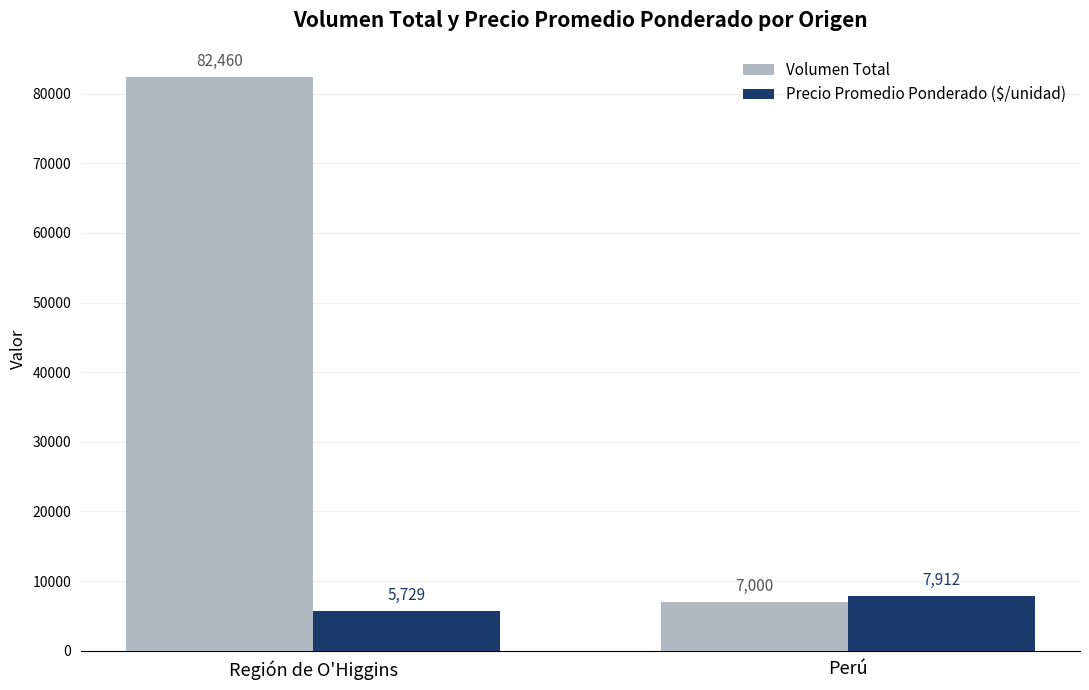

Reading left to right, transcribe all the data shown in this chart.

Volumen Total: Región de O'Higgins=82460	Perú=7000
Precio Promedio Ponderado ($/unidad): Región de O'Higgins=5729	Perú=7912